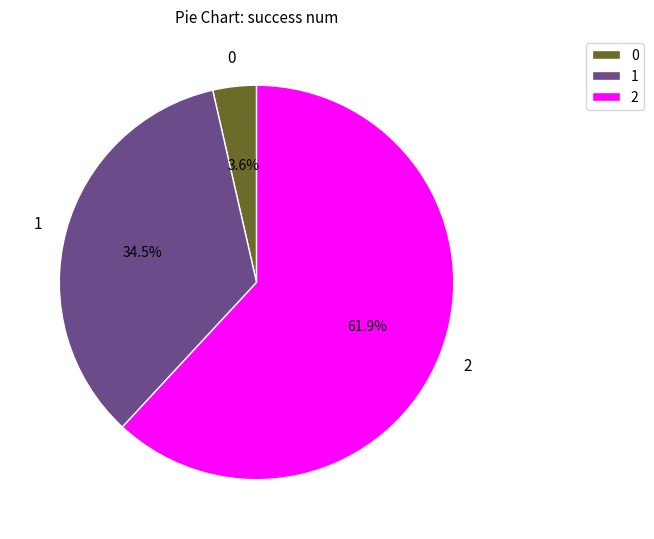

To the nearest percent, what is the difference between the largest and smallest slice percentages?

58%